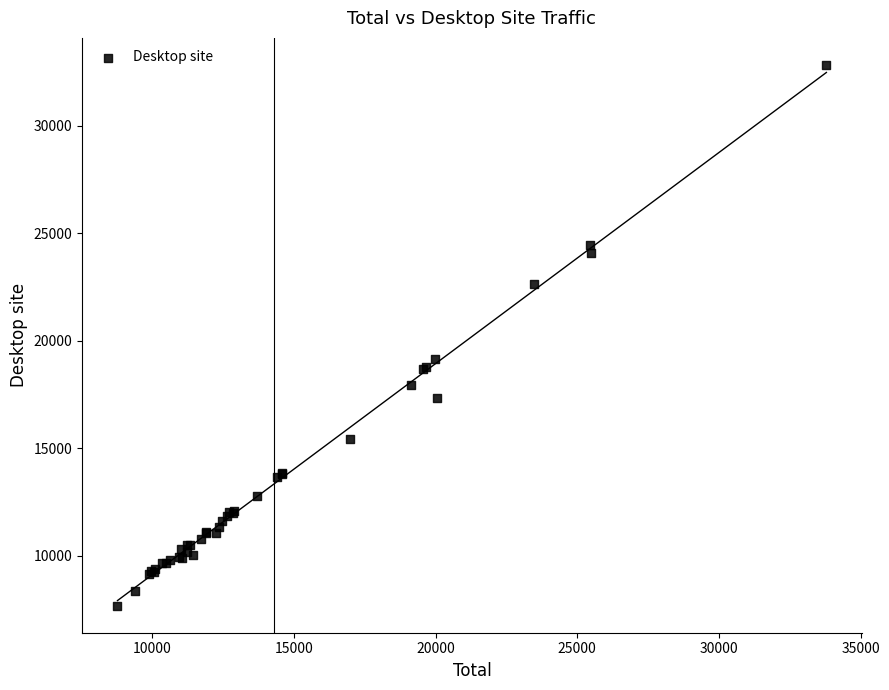

What Y value in the scatter plot is closest to 20260?

19176